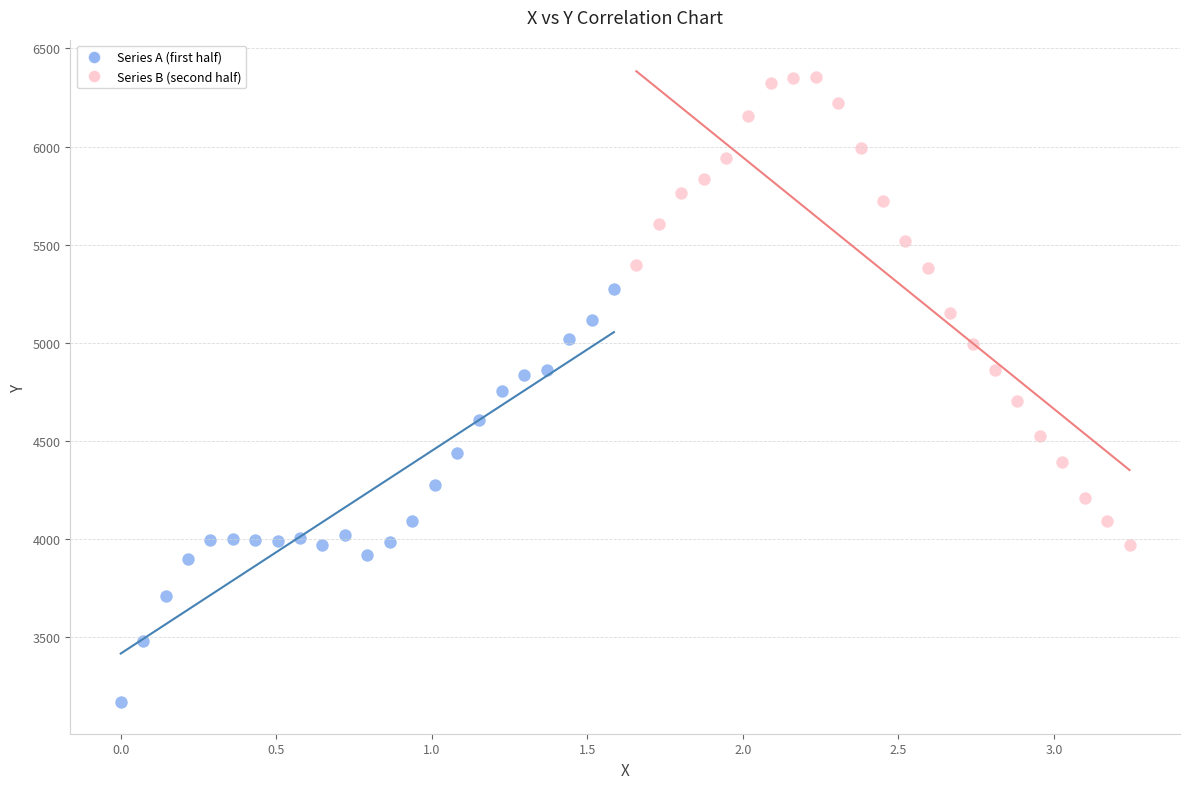

Which series has the widest spread of Y values?

Series B (second half)